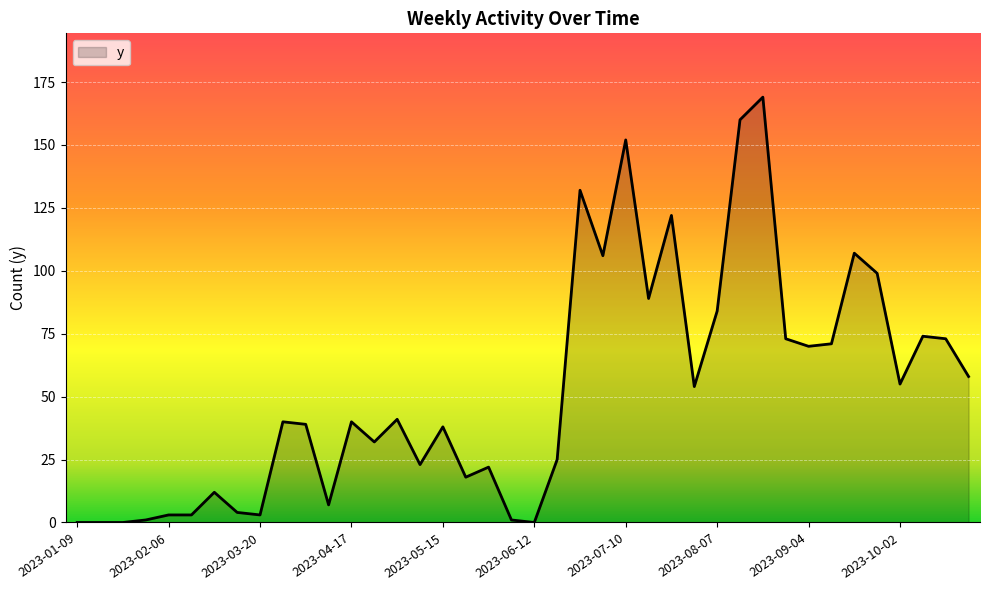

What is the greatest value displayed?

169